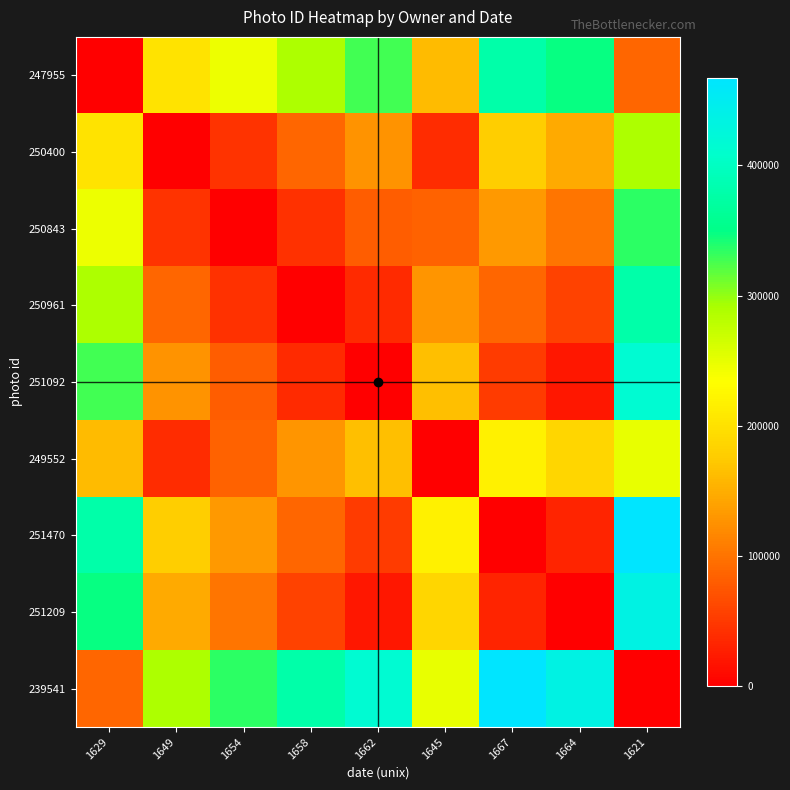

How many categories are shown in the chart?

9